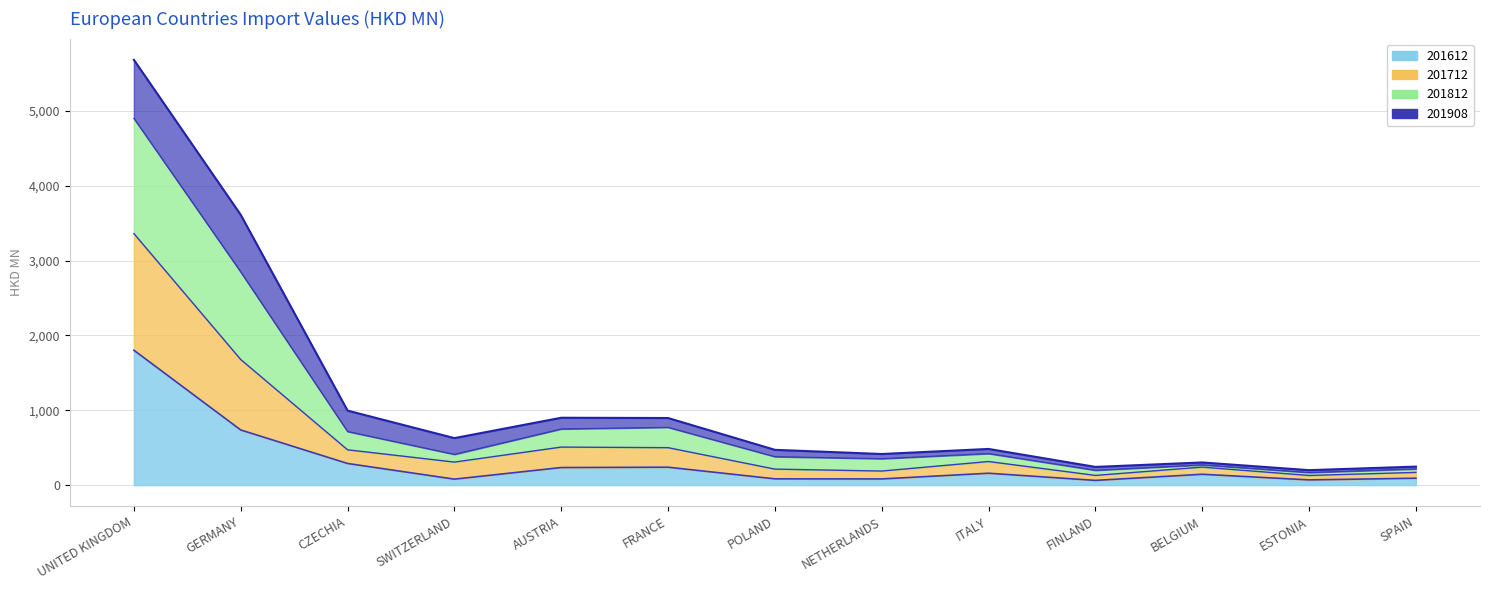

True or false: 201812 has a value of 150.0 at NETHERLANDS.

False